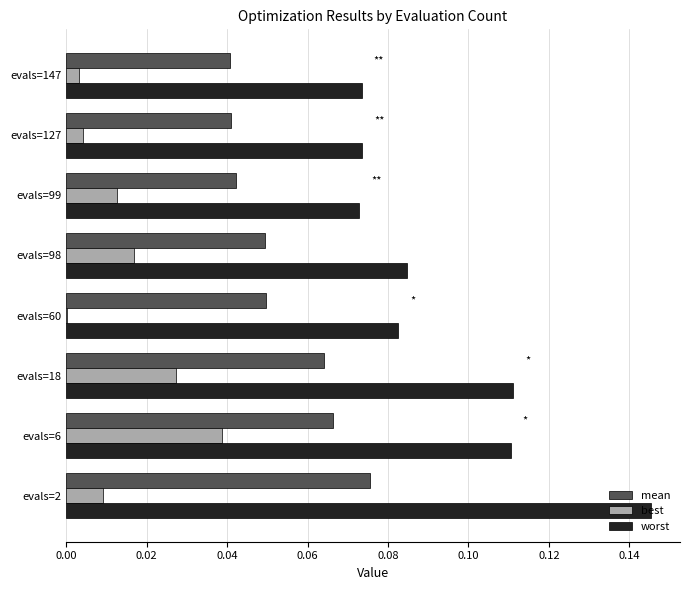

The value of best at evals=60 is 0.0. True or false?

True